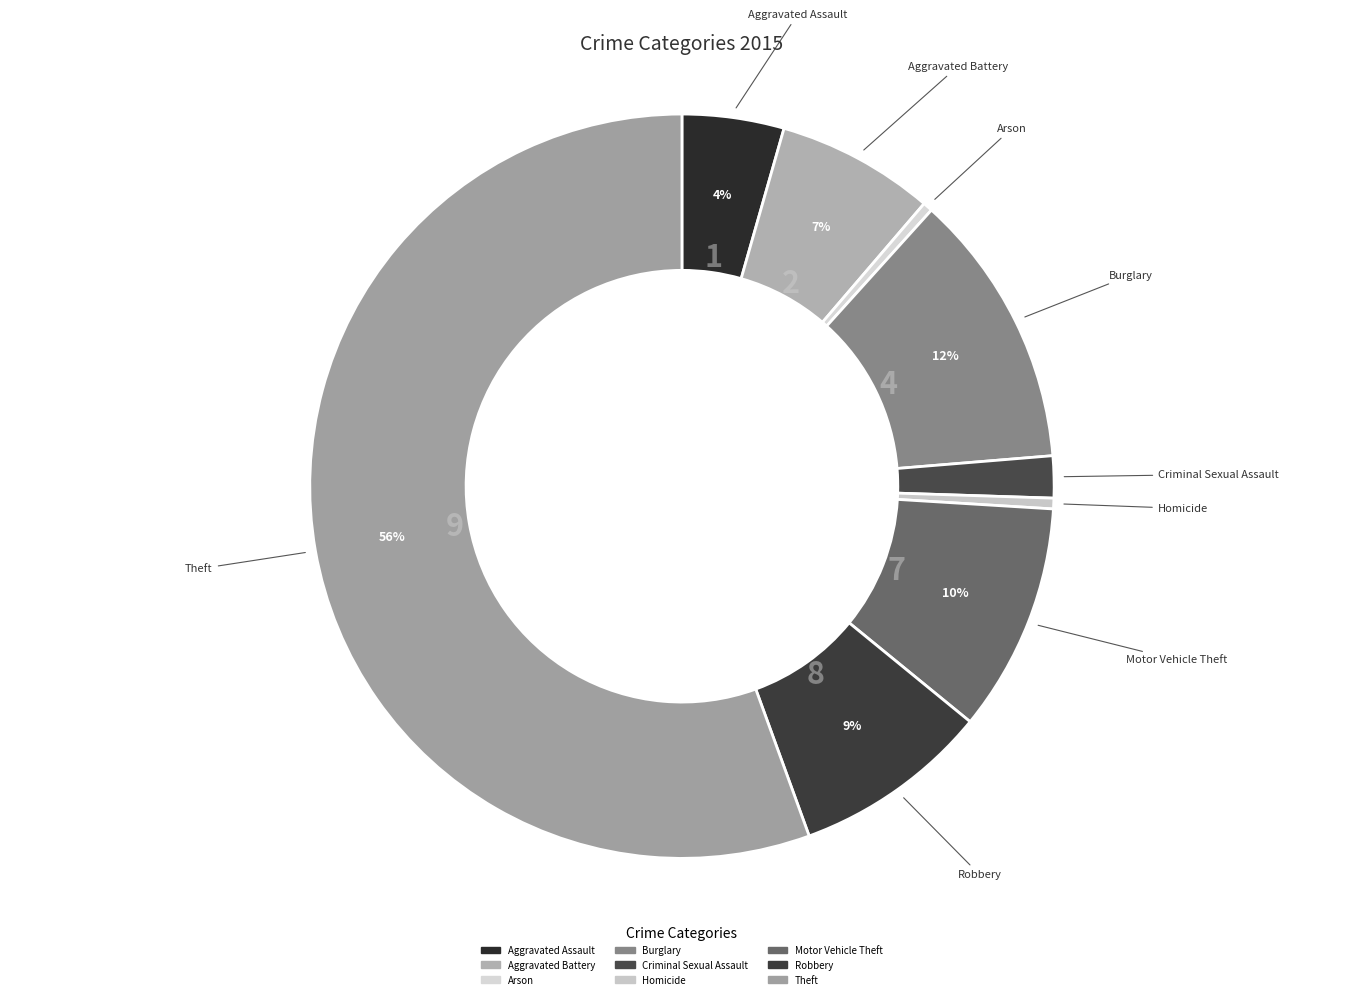

To the nearest percent, what is the combined percentage of Aggravated Battery and Criminal Sexual Assault?

9%